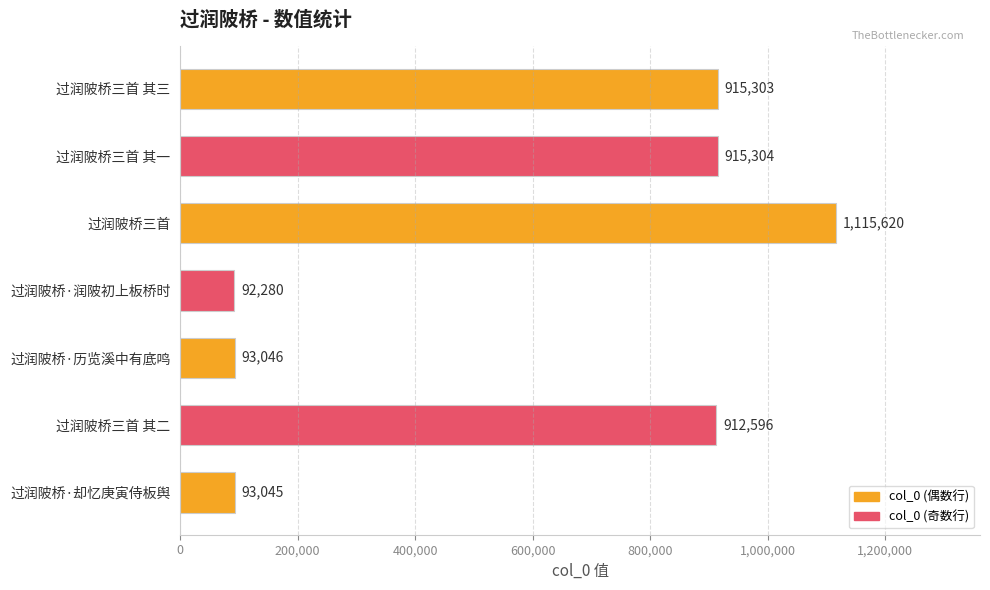

What is the average value?

591028